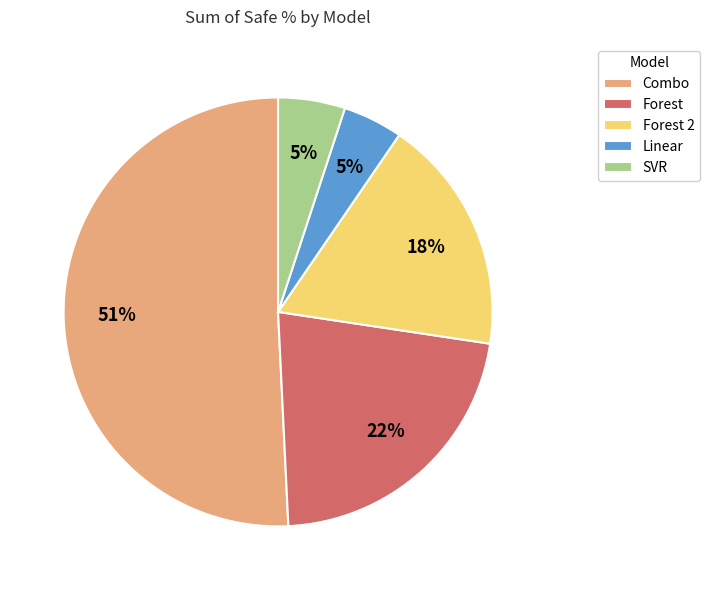

Combined, do Forest and Combo account for over 50%?

Yes